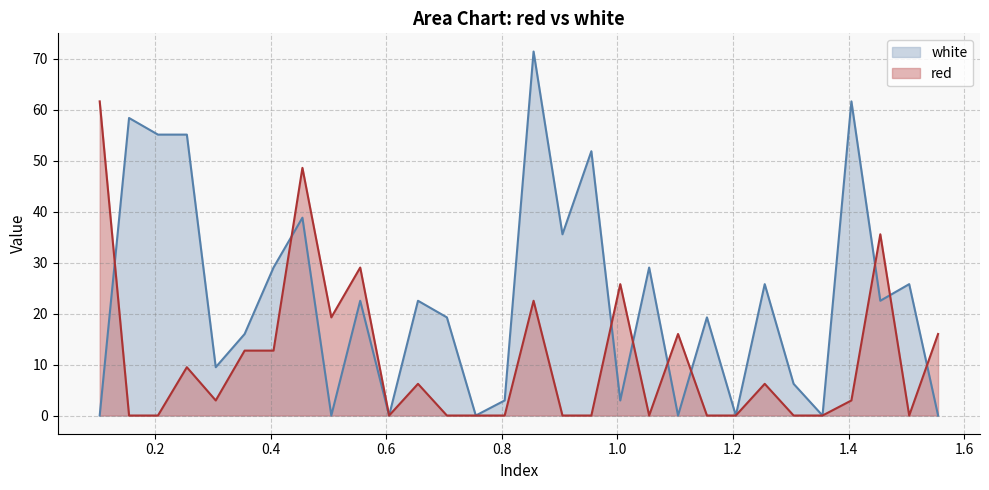

Which category has the highest value in the white series?

0.855